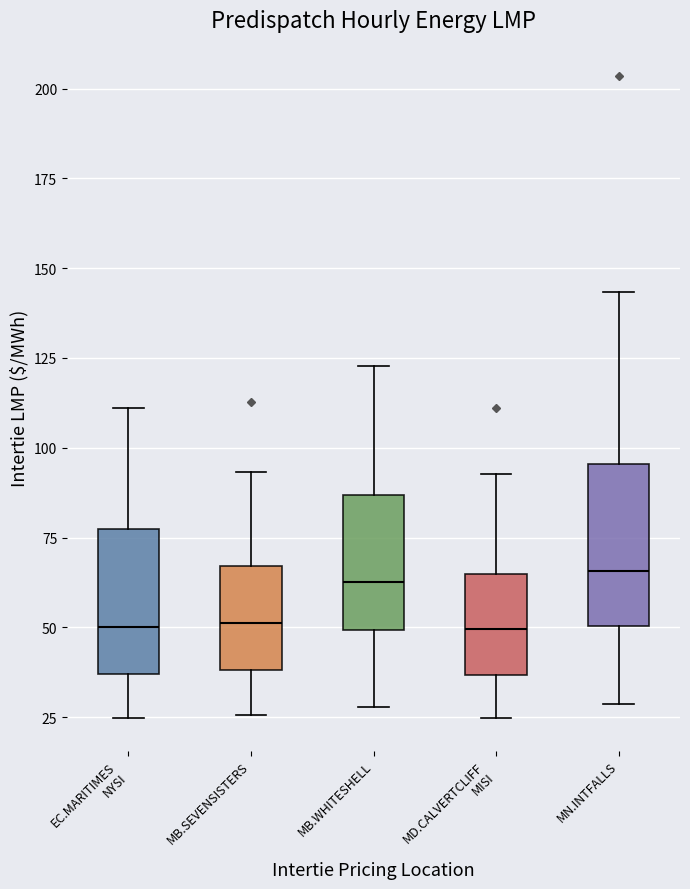

Reading left to right, read every box against the y-axis: the position of its median line, the range the box covers, and the ends of its whiskers. The values are not printed on the chart, so give them approximately, as read against the axis.

EC.MARITIMES NYSI: median 50, box 35 to 75, whiskers 25 to 110
MB.SEVENSISTERS: median 50, box 40 to 65, whiskers 25 to 95
MB.WHITESHELL: median 65, box 50 to 85, whiskers 30 to 125
MD.CALVERTCLIFF MISI: median 50, box 35 to 65, whiskers 25 to 95
MN.INTFALLS: median 65, box 50 to 95, whiskers 30 to 145